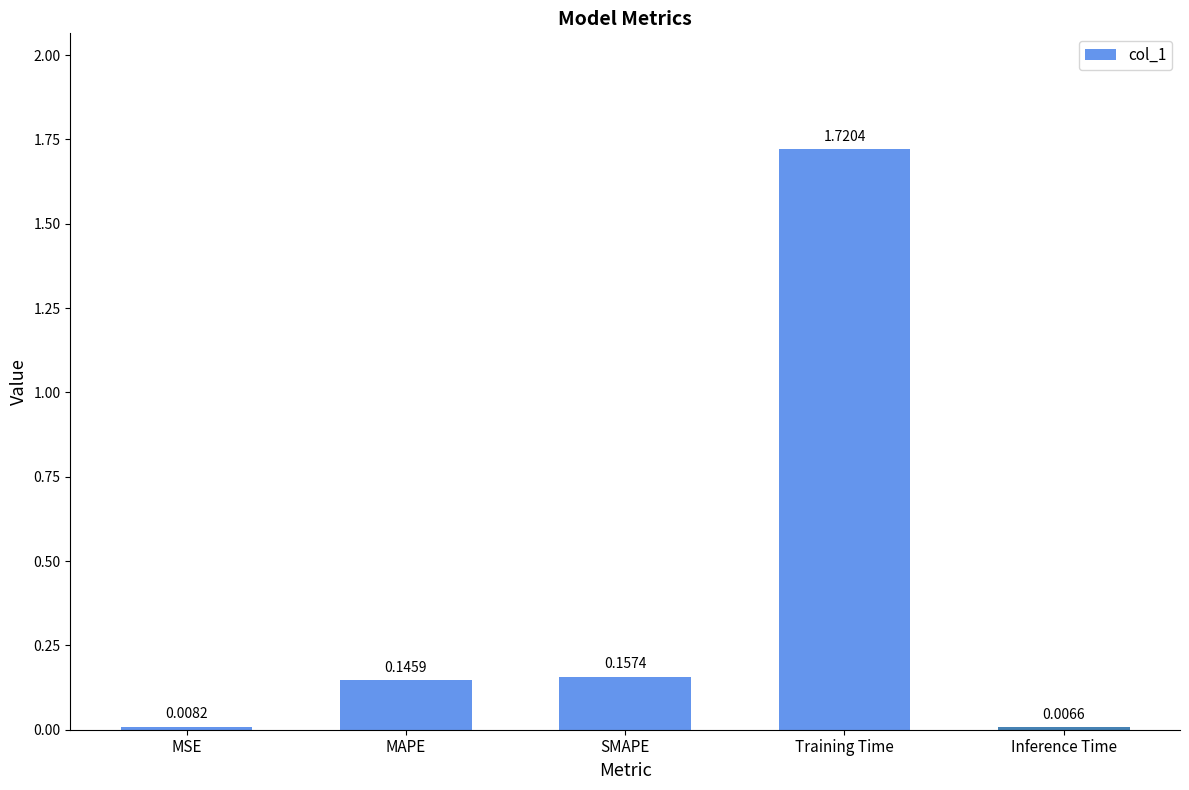

What is the sum of the values at Training Time and MAPE?

1.9